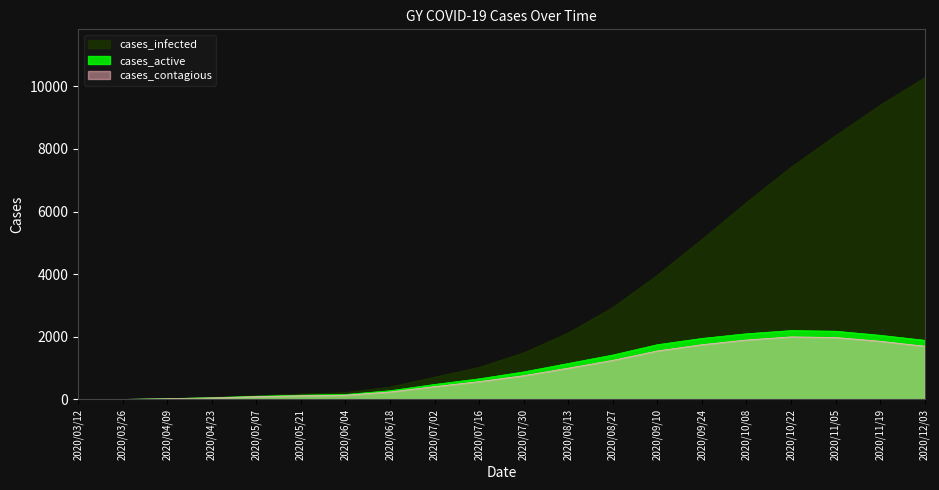

True or false: cases_contagious has a value of 138 at 2020/06/04.

True